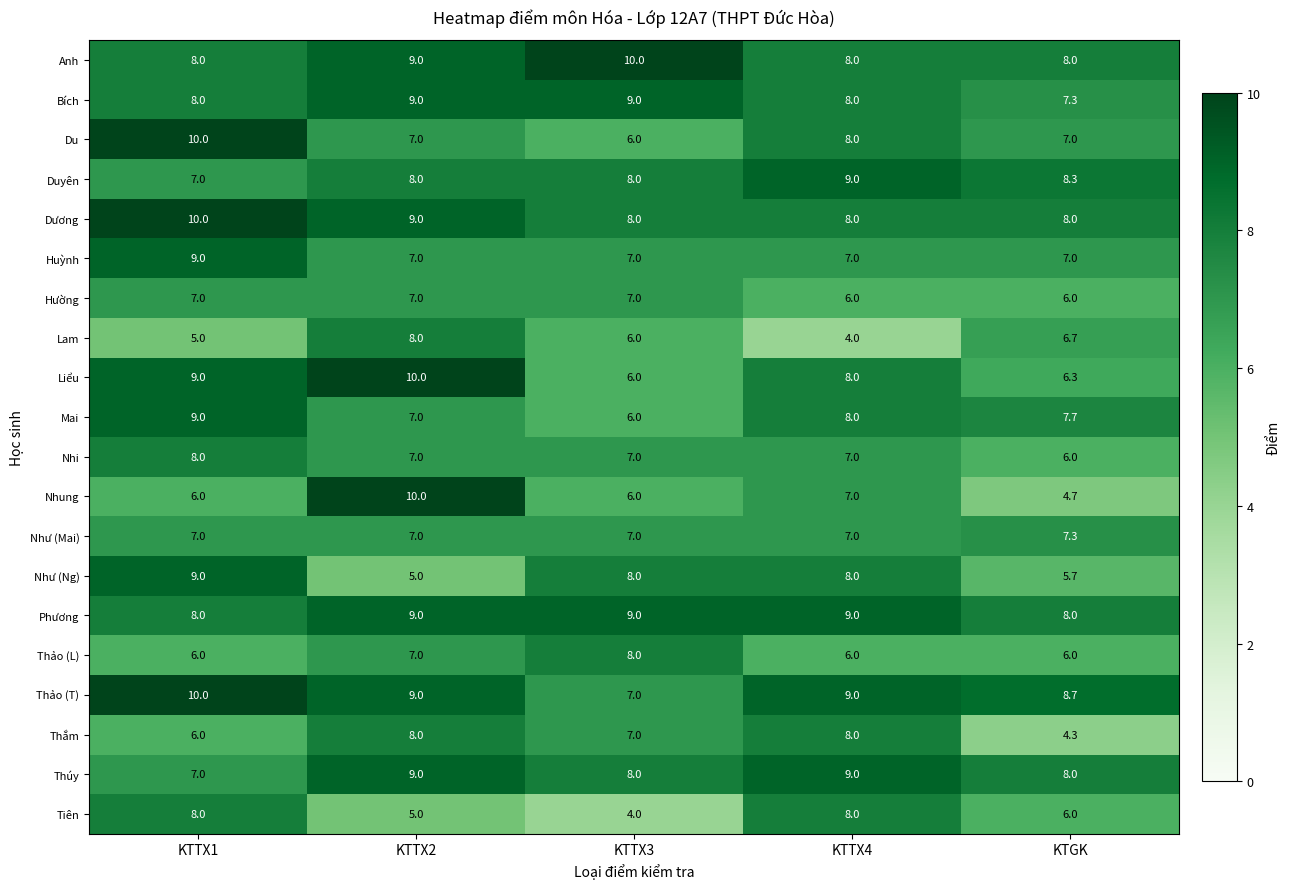

What is the maximum value for Liểu?

10.0